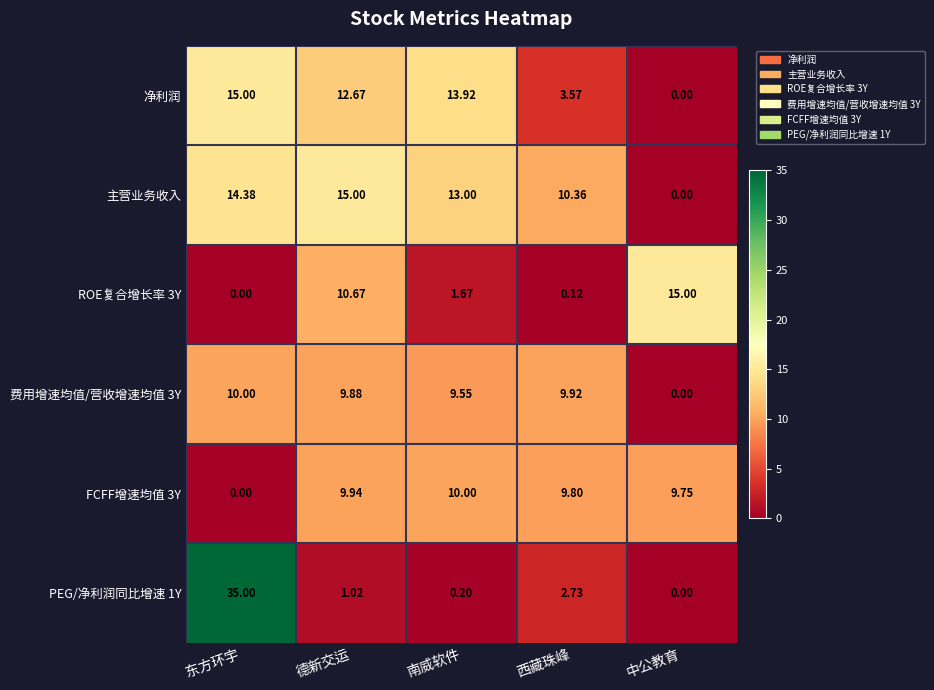

At which category is the sum across all series the highest?

东方环宇